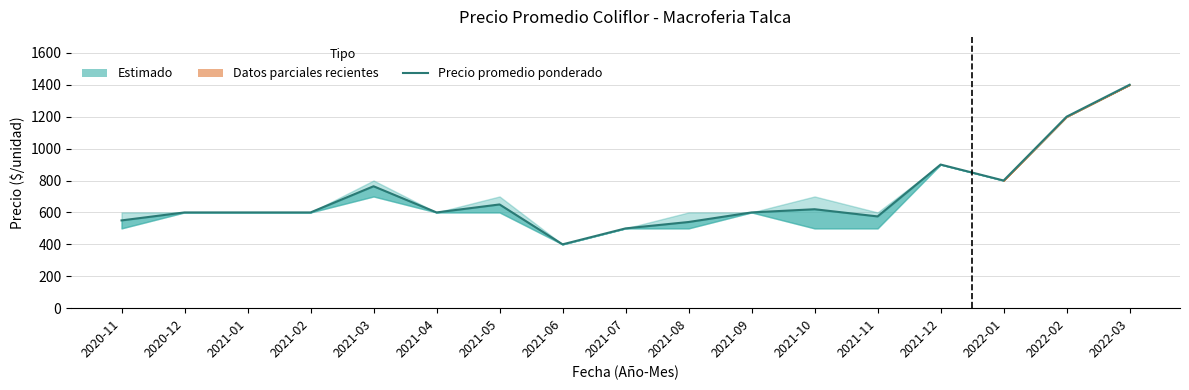

Read the value at 2022-02.

1200